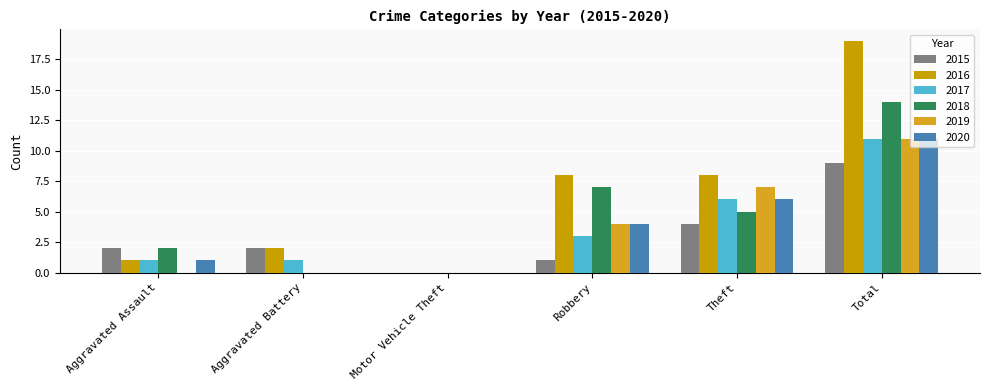

Read the 2015 value at Aggravated Assault.

2